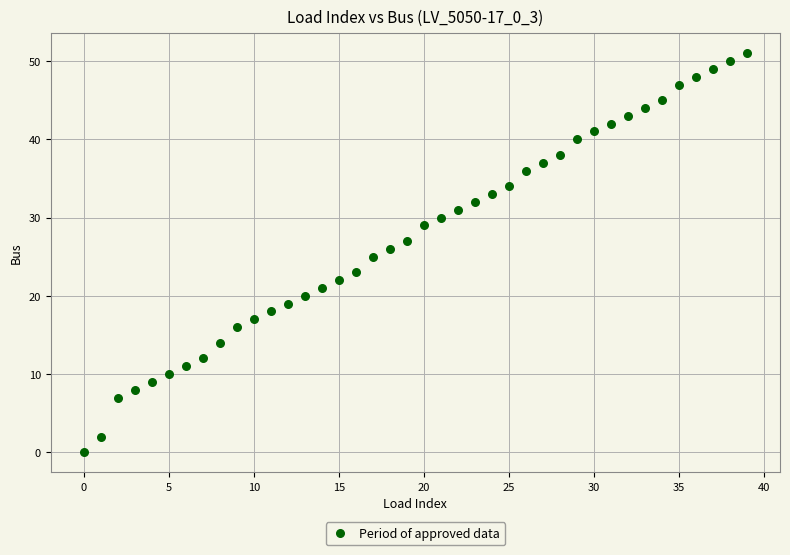

How many points are shown in the scatter plot?

40